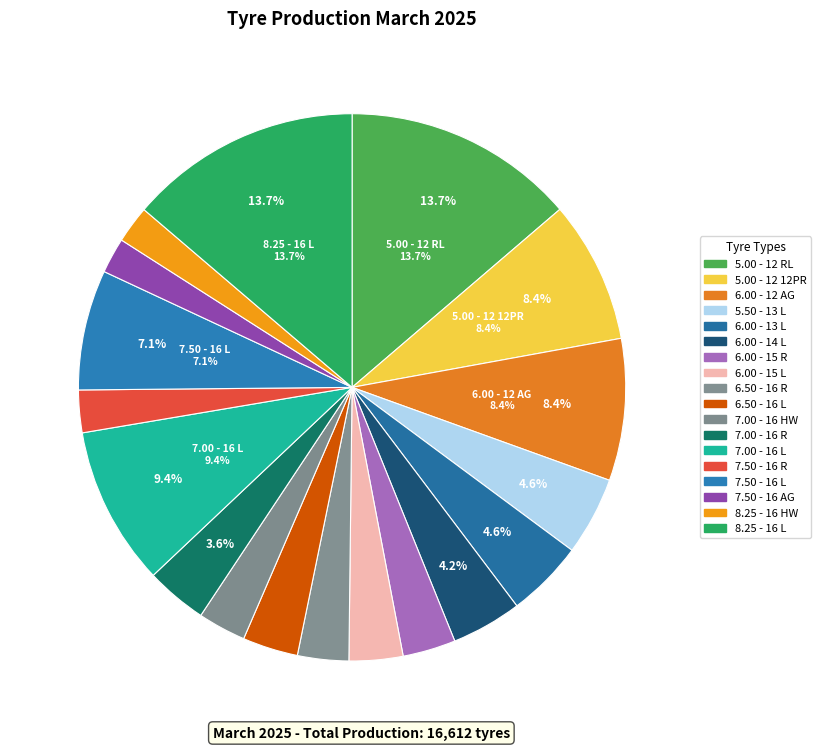

Count the number of slices in the pie.

18